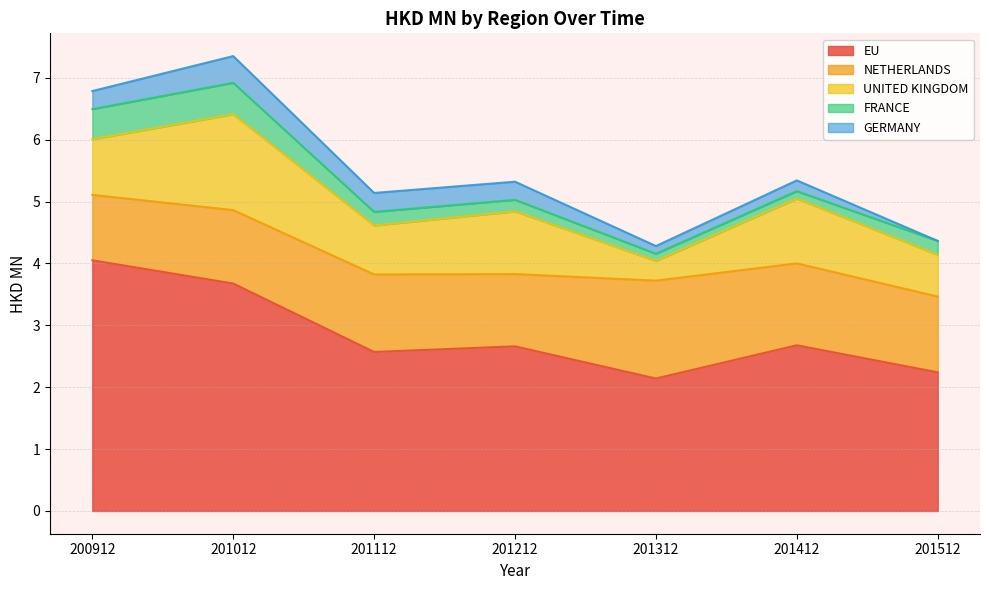

How many distinct data groups are displayed?

5